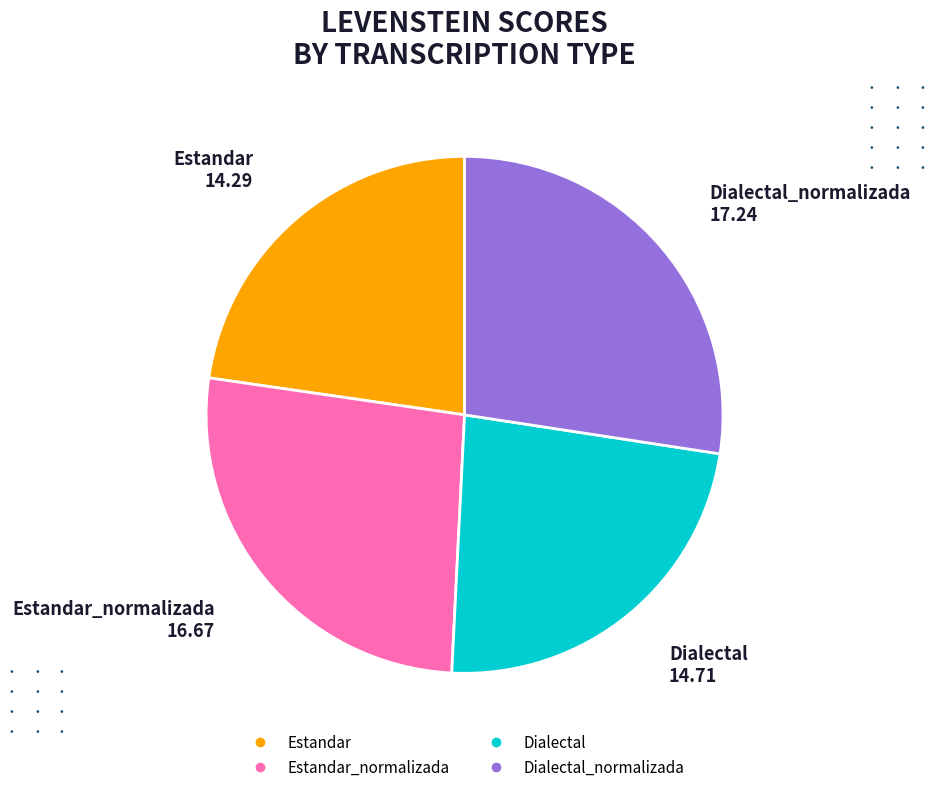

Is there any slice that represents more than half of the pie?

No